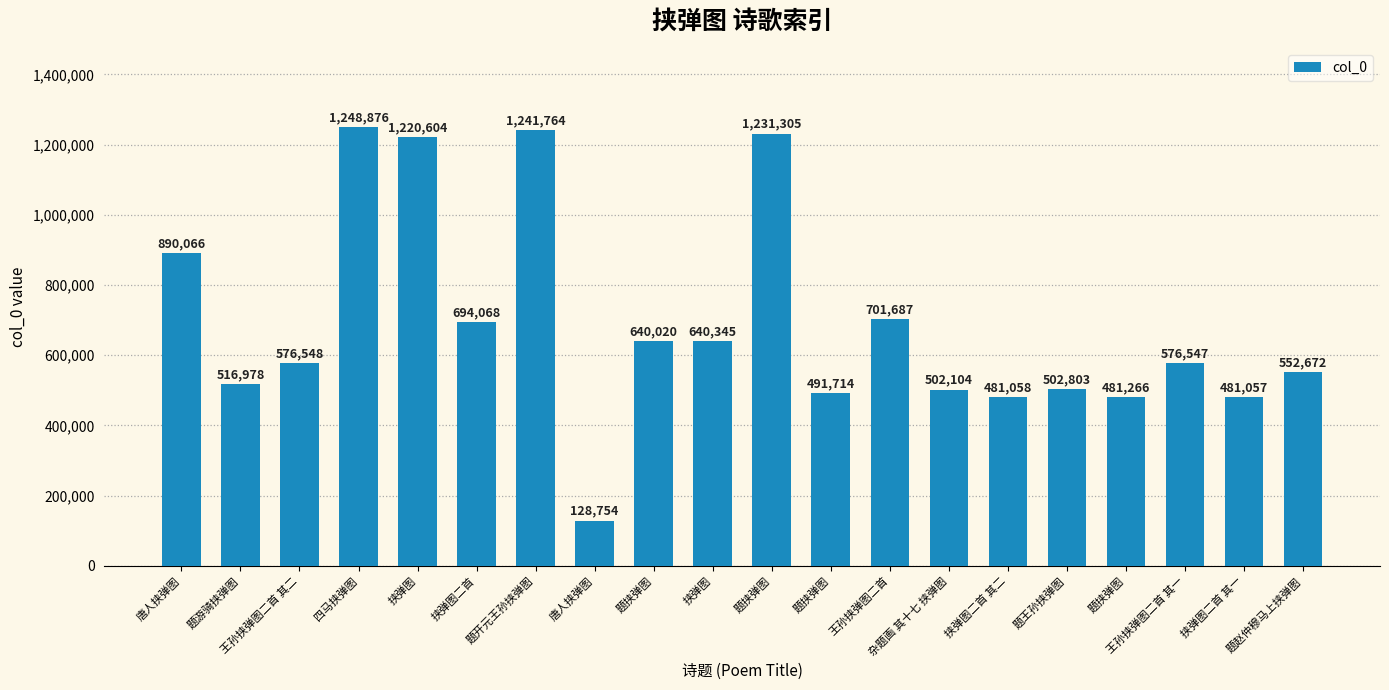

What is the label of the 8th bar from the left?

唐人挟弹图